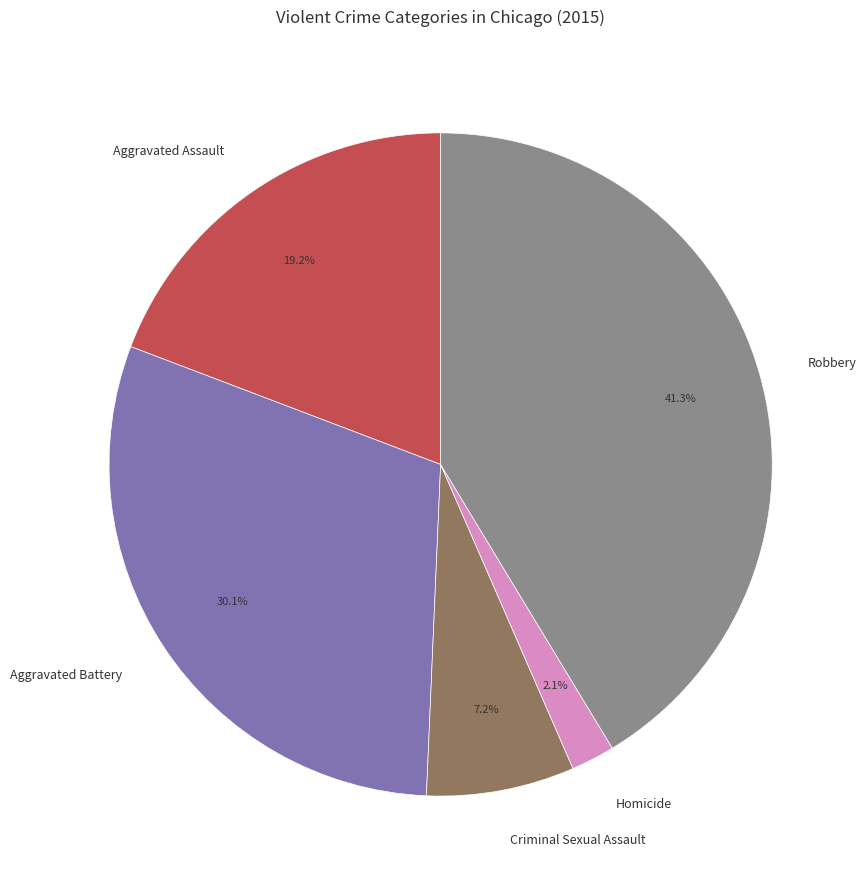

Rank the categories by value from lowest to highest.

Homicide, Criminal Sexual Assault, Aggravated Assault, Aggravated Battery, Robbery